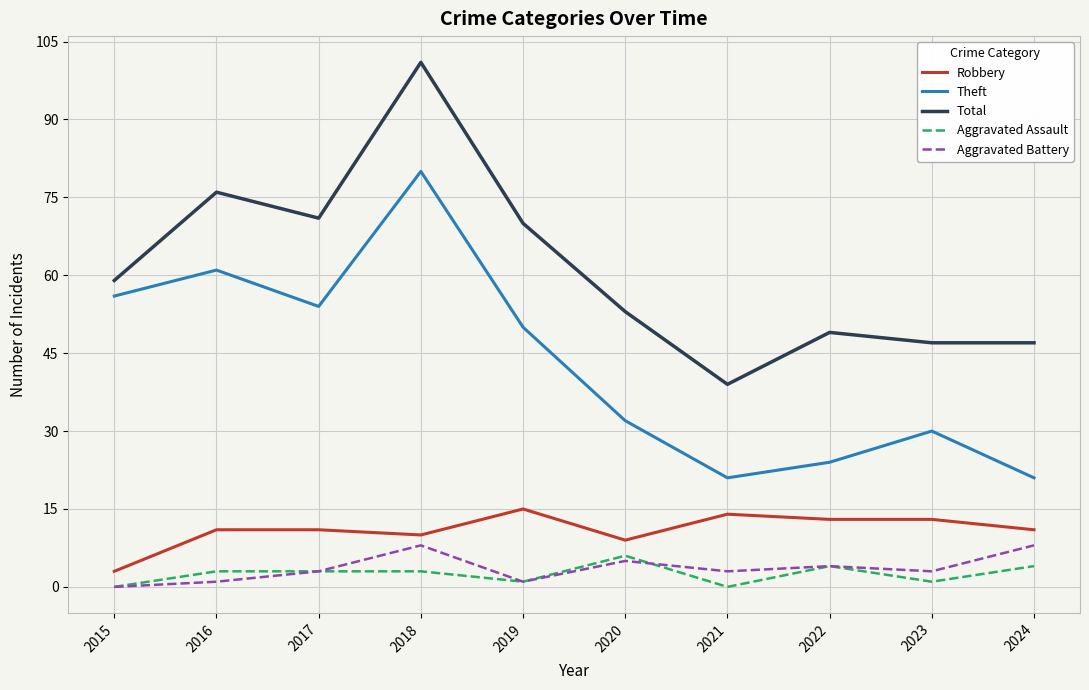

What is the approximate value of Theft at 2018?

80